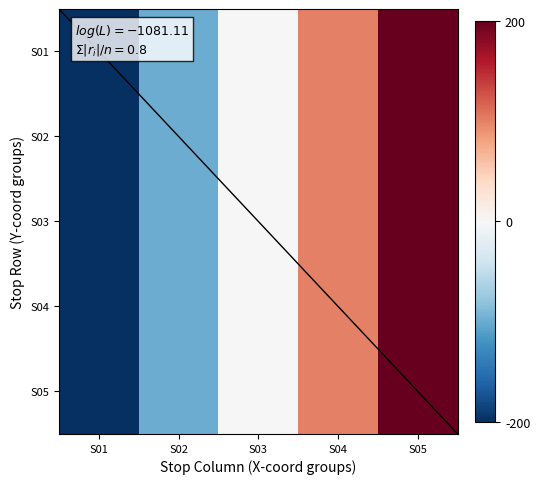

Reading right to left, extract all data points from this chart.

S01: S05=200	S04=100	S03=0	S02=-100	S01=-200
S02: S05=200	S04=100	S03=0	S02=-100	S01=-200
S03: S05=200	S04=100	S03=0	S02=-100	S01=-200
S04: S05=200	S04=100	S03=0	S02=-100	S01=-200
S05: S05=200	S04=100	S03=0	S02=-100	S01=-200